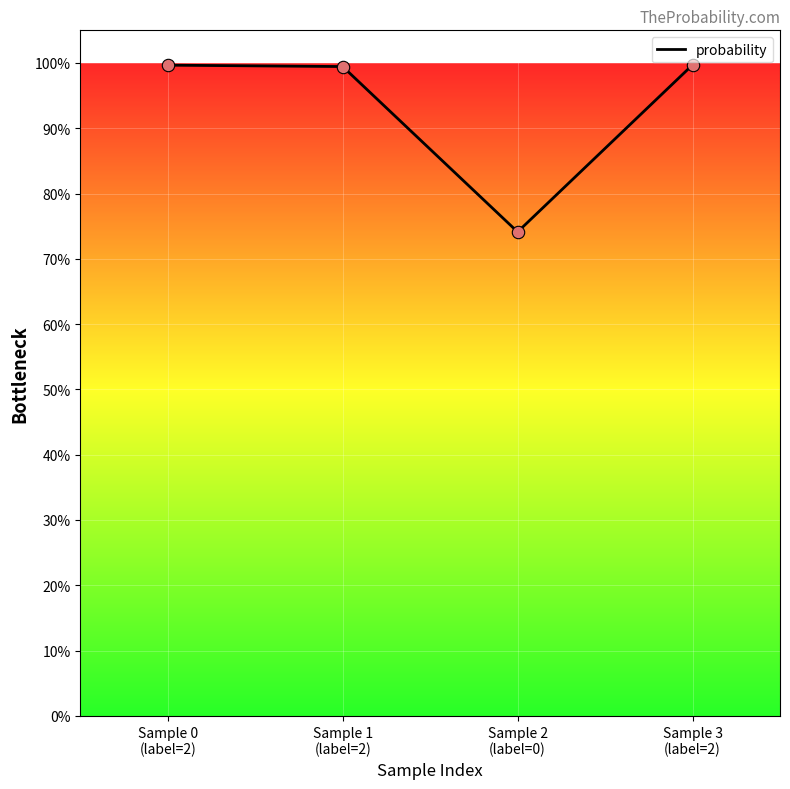

Between Sample 3
(label=2) and Sample 1
(label=2), which is larger?

Sample 3
(label=2)